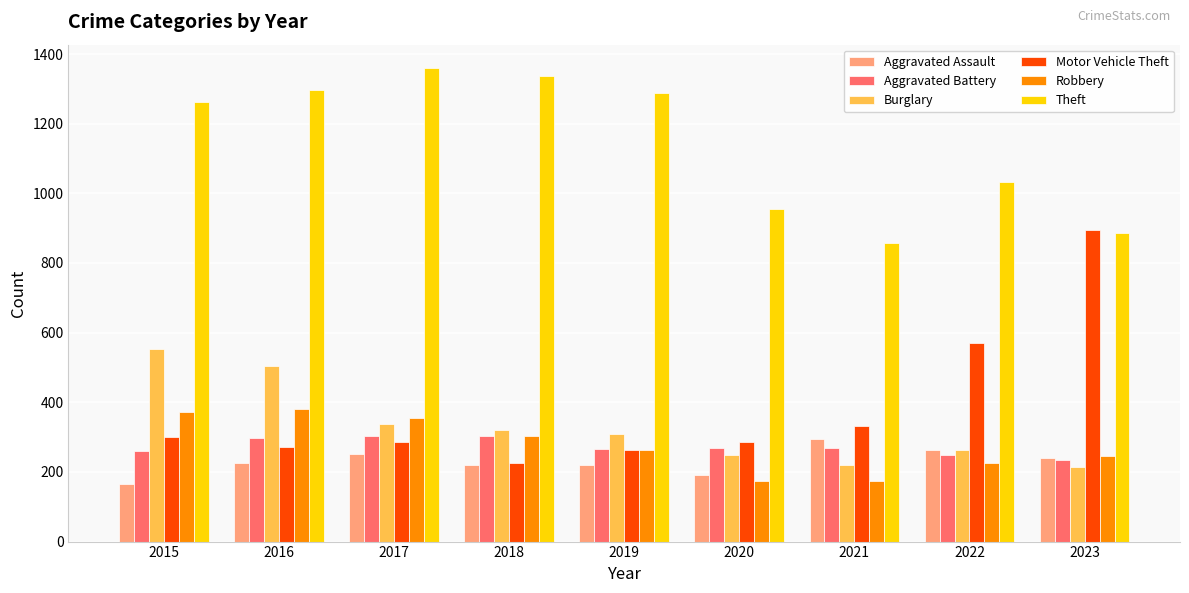

What is the difference between the highest and lowest values at 2017?

1108